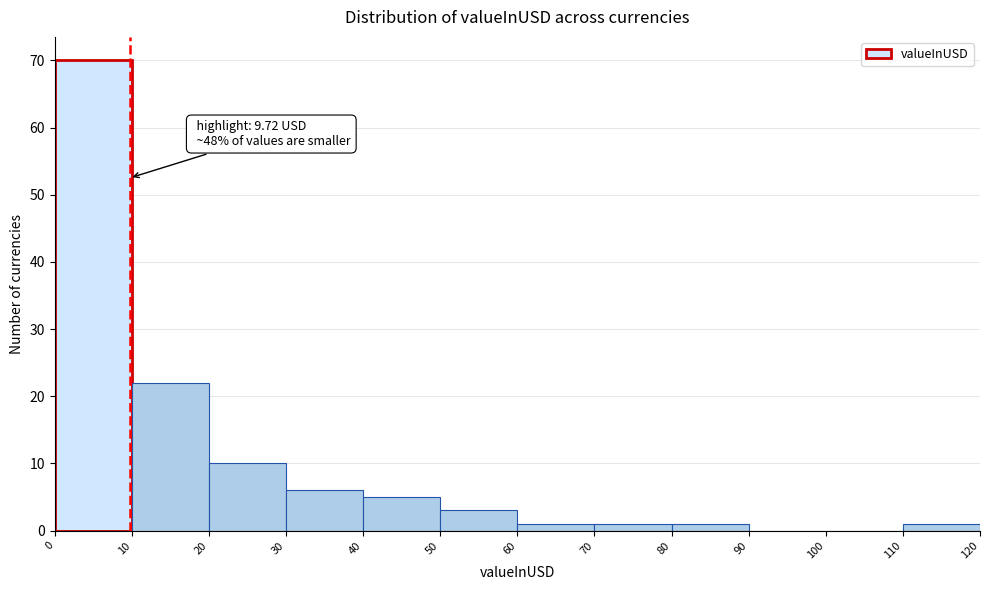

Which range on the x-axis has the tallest bar?

0 to 10